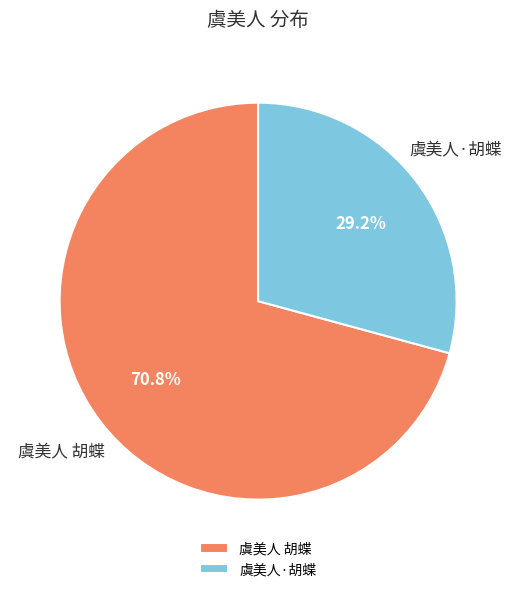

Which slice is the largest?

虞美人 胡蝶